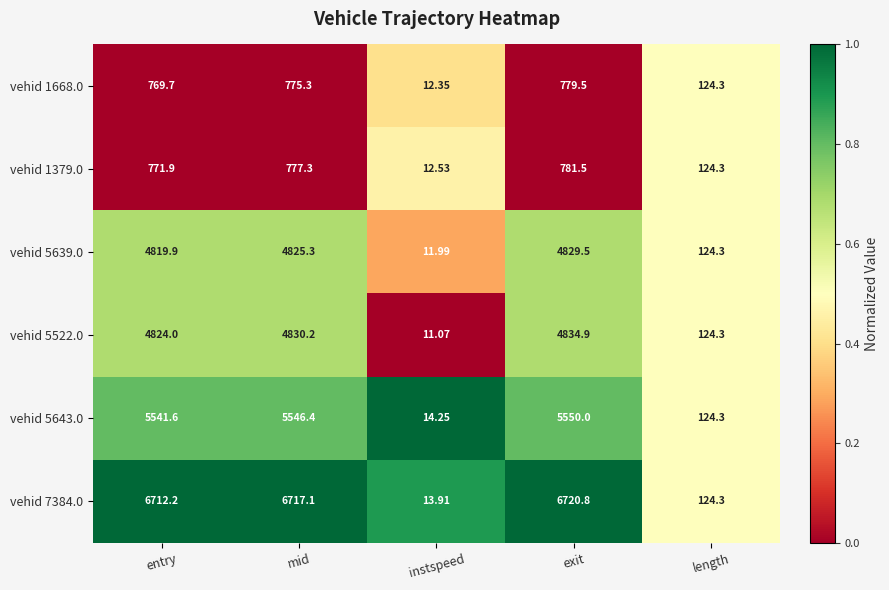

What is the difference between the highest and lowest values at entry?

5942.5